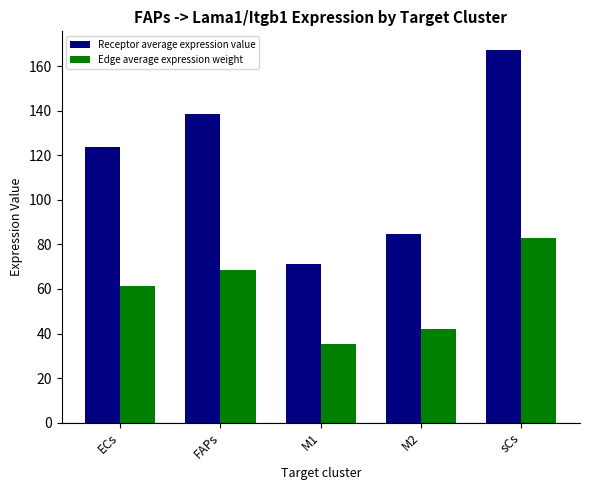

True or false: Edge average expression weight has a value of 136.2 at sCs.

False